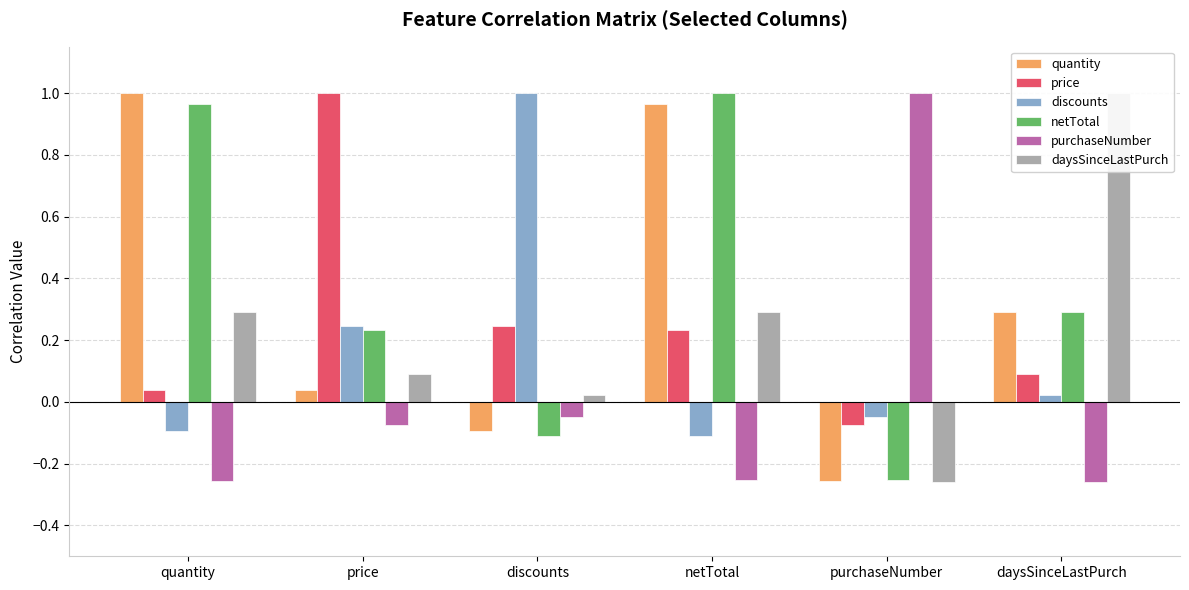

Which series changed the most between price and purchaseNumber?

price